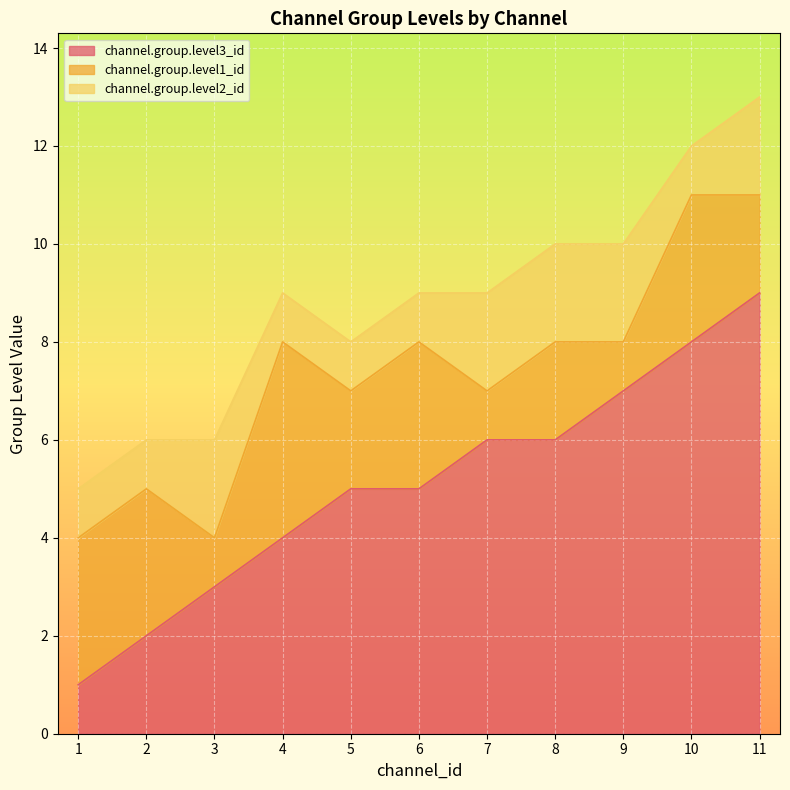

Which label corresponds to the largest value in the chart?

11